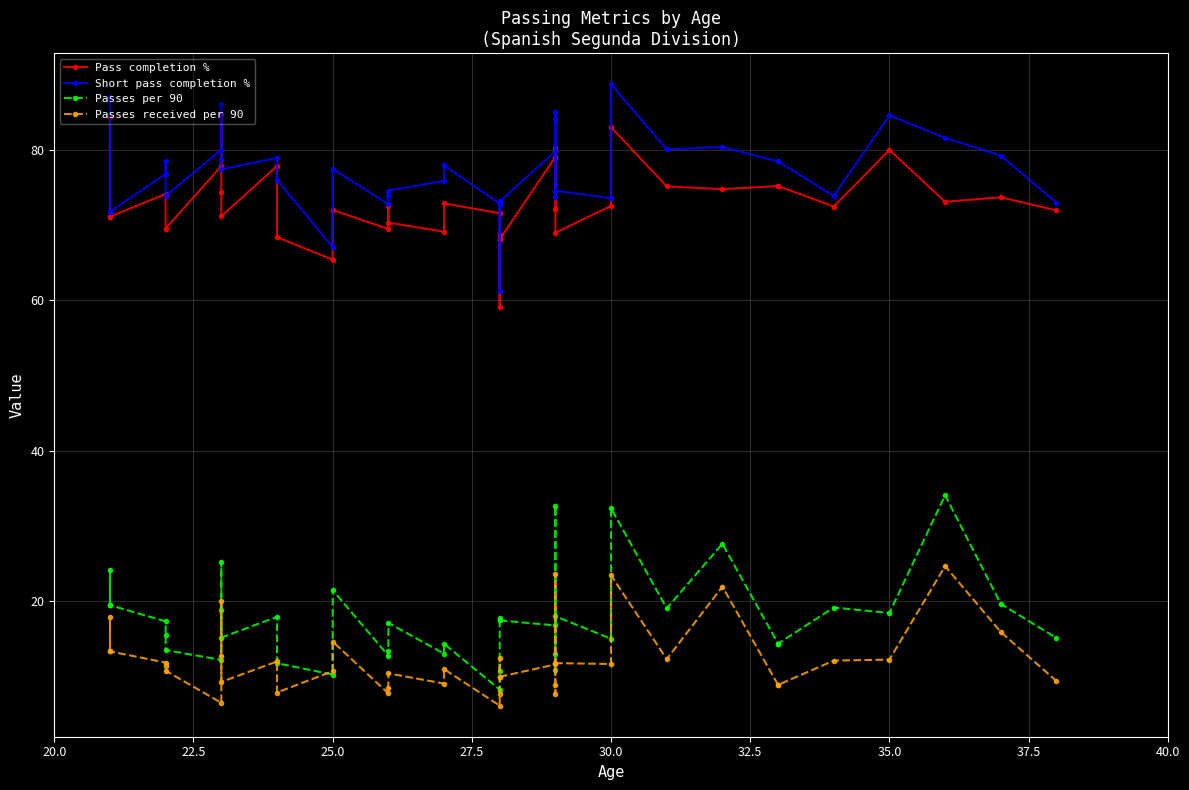

Reading left to right, transcribe all the data shown in this chart.

Pass completion %: 71.2	84.4	71.2	74.2	73.9	69.6	77.9	84.8	74.5	71.2	77.9	68.4	65.4	72.1	69.5	72.7	70.4	69.2	72.9	71.6	59.2	68.2	68.8	68.2	79.1	80.4	72.2	79.9	69.0	72.6	83.1	75.2	74.8	75.2	75.2	72.5	80.1	73.2	73.8	72.0
Short pass completion %: 71.8	87.0	71.8	76.9	78.6	74.0	80.1	86.1	78.9	77.5	79.0	76.1	67.1	77.5	72.8	74.0	74.7	75.9	78.0	72.9	61.2	73.2	72.9	73.2	79.9	85.2	73.8	84.1	74.6	73.6	88.8	80.1	80.5	78.5	78.5	73.9	84.7	81.7	79.3	73.0
Passes per 90: 19.4	24.1	19.4	17.2	15.4	13.4	12.1	25.1	18.7	15.1	17.8	11.7	10.2	21.4	12.7	13.2	17.0	12.9	14.2	8.2	10.7	17.4	17.6	17.4	16.7	32.6	12.9	10.8	17.9	14.9	32.3	19.0	27.6	14.3	14.3	19.1	18.4	34.0	19.6	15.0
Passes received per 90: 13.2	17.8	13.2	11.7	11.3	10.7	6.4	19.9	12.6	9.2	11.9	7.8	10.6	14.5	7.6	8.3	10.3	8.9	10.9	6.0	7.5	9.8	12.4	9.8	11.5	23.6	8.8	7.6	11.7	11.6	23.4	12.2	21.9	8.8	8.8	12.0	12.1	24.6	15.8	9.3